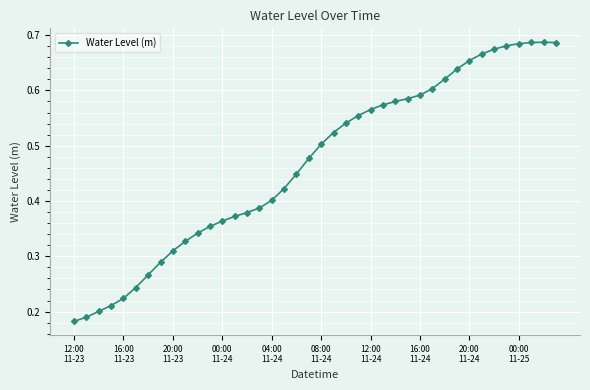

True or false: the data has more than 0 interior local peaks.

True